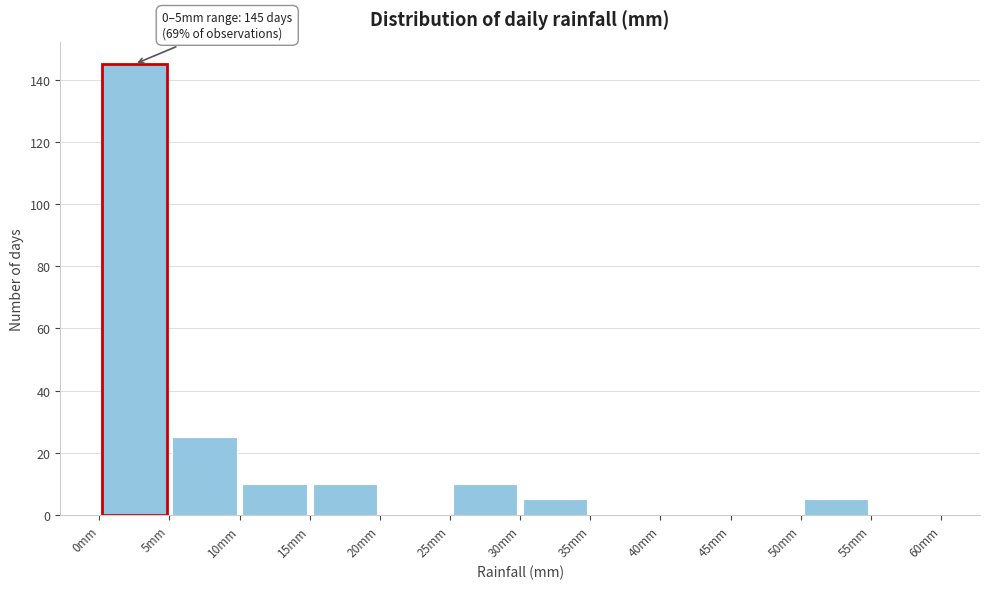

Which range on the x-axis has the tallest bar?

0 to 5